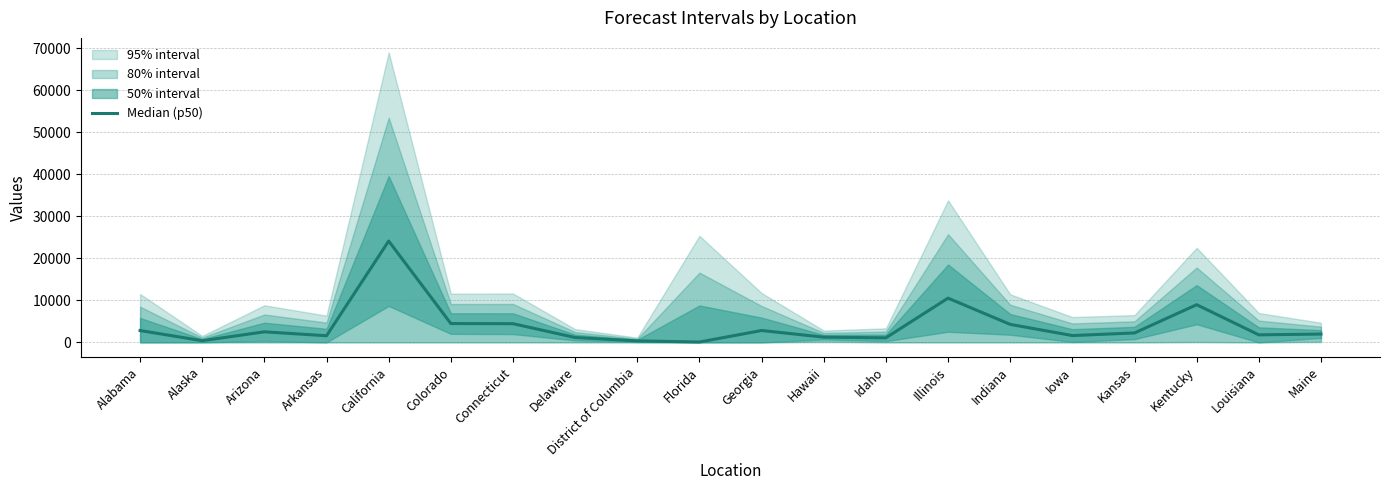

Is this an area chart (filled region under the line)?

No